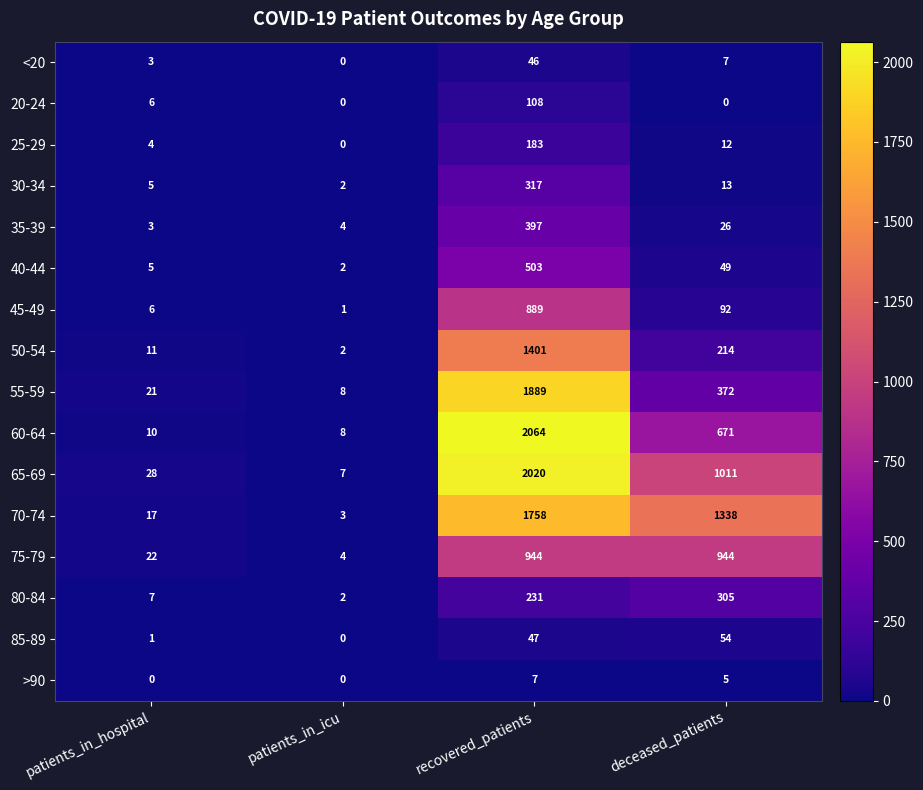

Rank the series by their maximum value, from highest to lowest.

60-64, 65-69, 55-59, 70-74, 50-54, 75-79, 45-49, 40-44, 35-39, 30-34, 80-84, 25-29, 20-24, 85-89, <20, >90